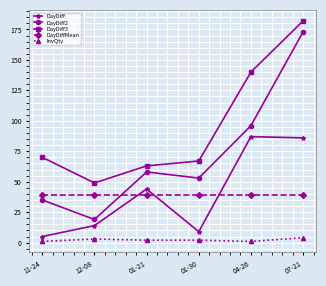

Which series has the largest total across all categories?

DayDiff3